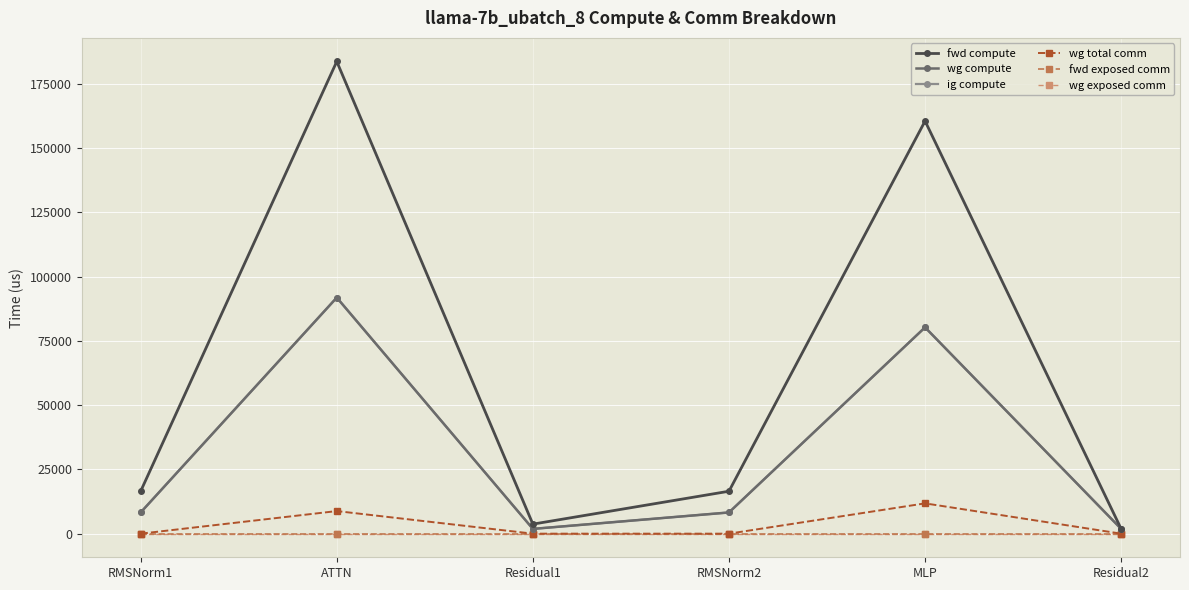

Reading left to right, list all the values displayed in this chart.

fwd compute: 16505.5	183664.2	3709.8	16505.5	160500.6	1854.9
wg compute: 8252.8	91832.1	1854.9	8252.8	80250.3	1854.9
ig compute: 8252.8	91832.1	1854.9	8252.8	80250.3	1854.9
wg total comm: 0.0	8790.9	0.0	0.0	11785.3	0.0
fwd exposed comm: 0.0	0.0	0.0	0.0	0.0	0.0
wg exposed comm: 0.0	0.0	0.0	0.0	0.0	0.0